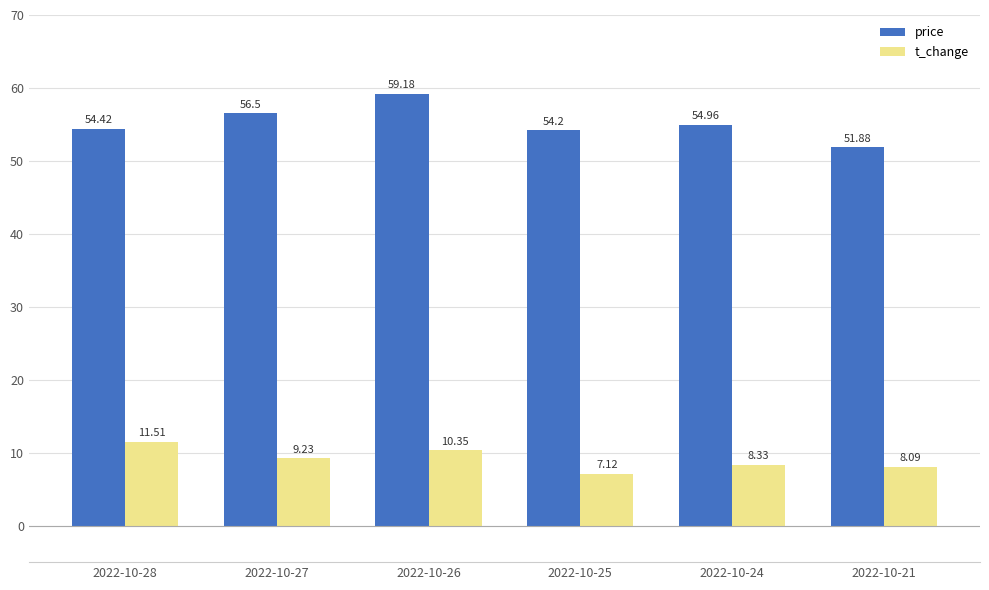

What is the difference between the highest and lowest values at 2022-10-21?

43.8